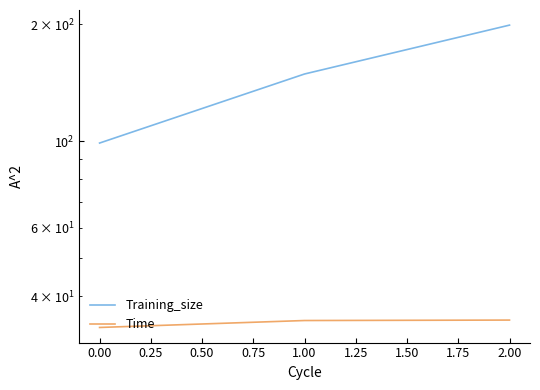

What is the value of the Training_size point at the 1st from the left?

99.0